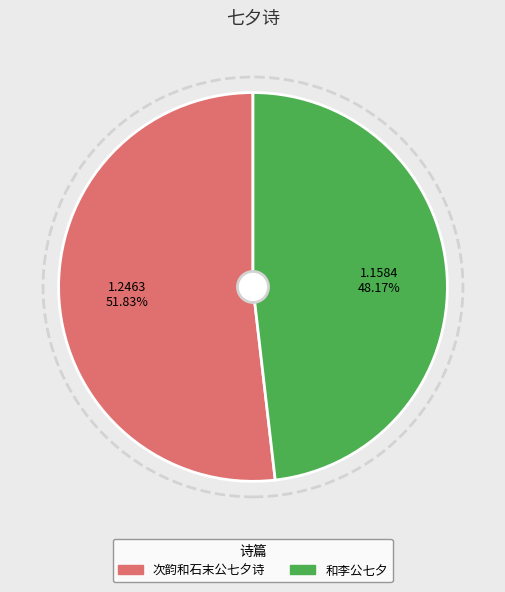

To the nearest percent, what is the average slice percentage?

50%